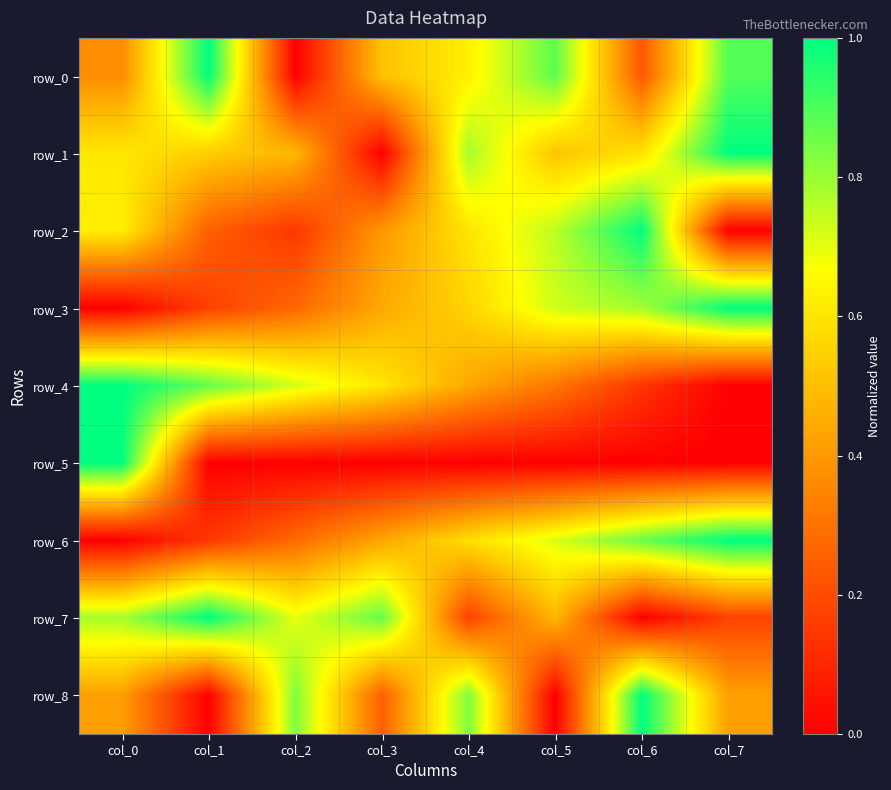

Which has a higher value, col_3 or col_0?

col_3